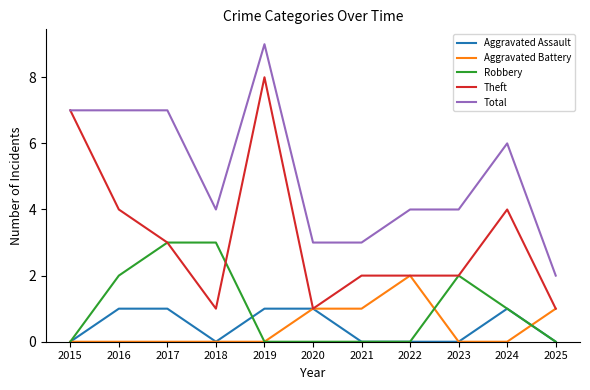

What is the average value of the Robbery series?

1